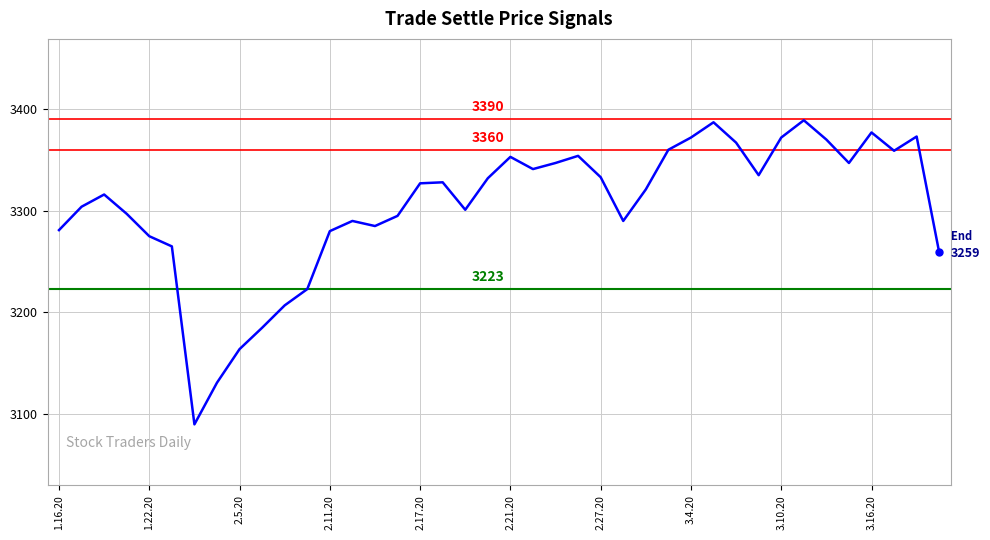

What is the minimum value shown in the chart?

3090